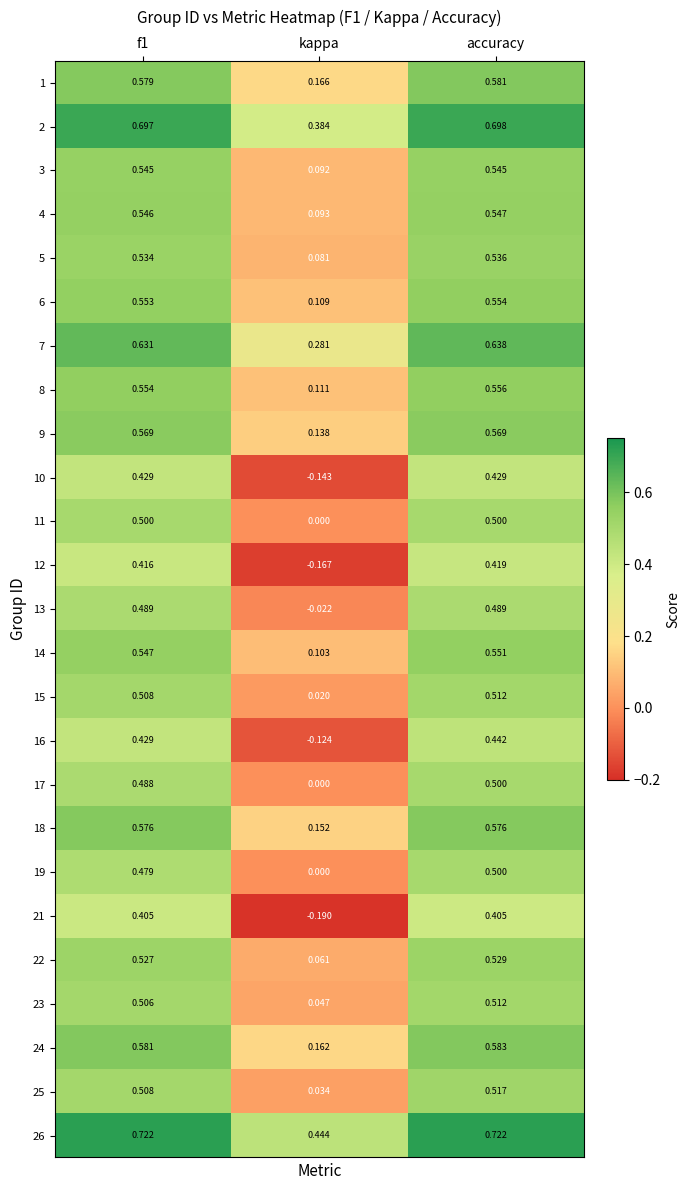

At which category is the sum across all series the highest?

accuracy